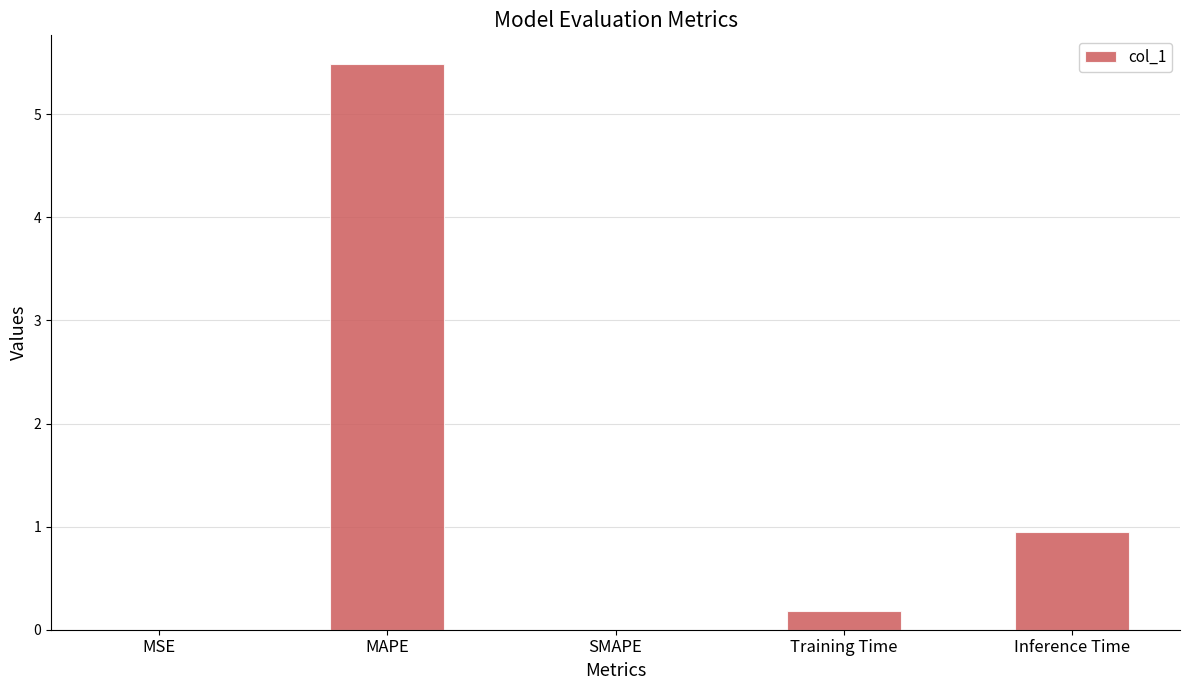

What is the sum of all values?

6.6